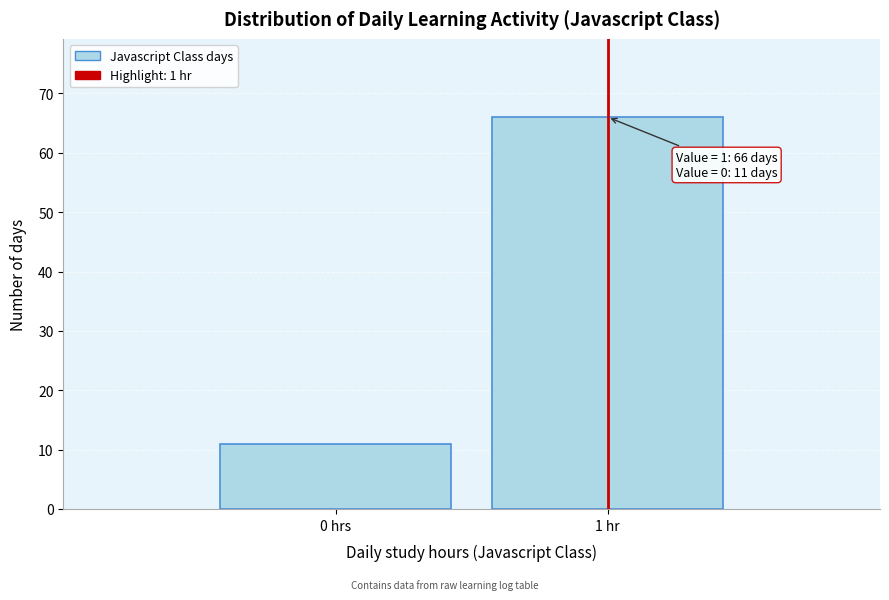

Reading left to right, list all the values displayed in this chart.

11	66